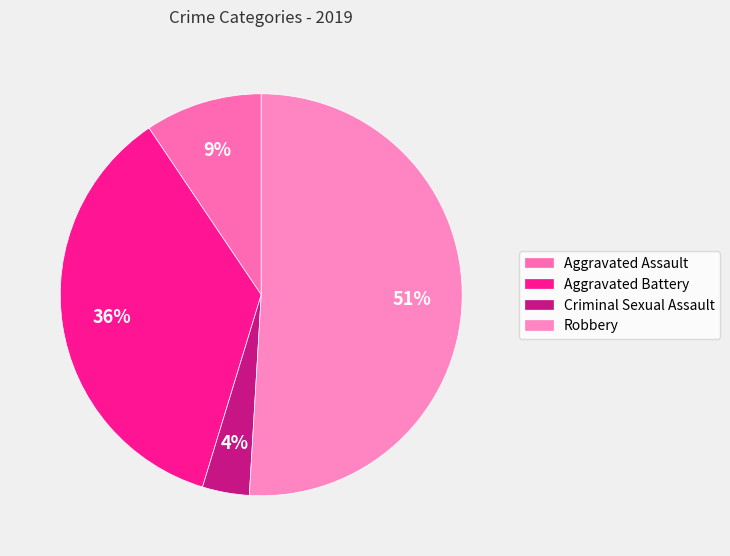

Is it true that Aggravated Assault is 9% of the pie?

True